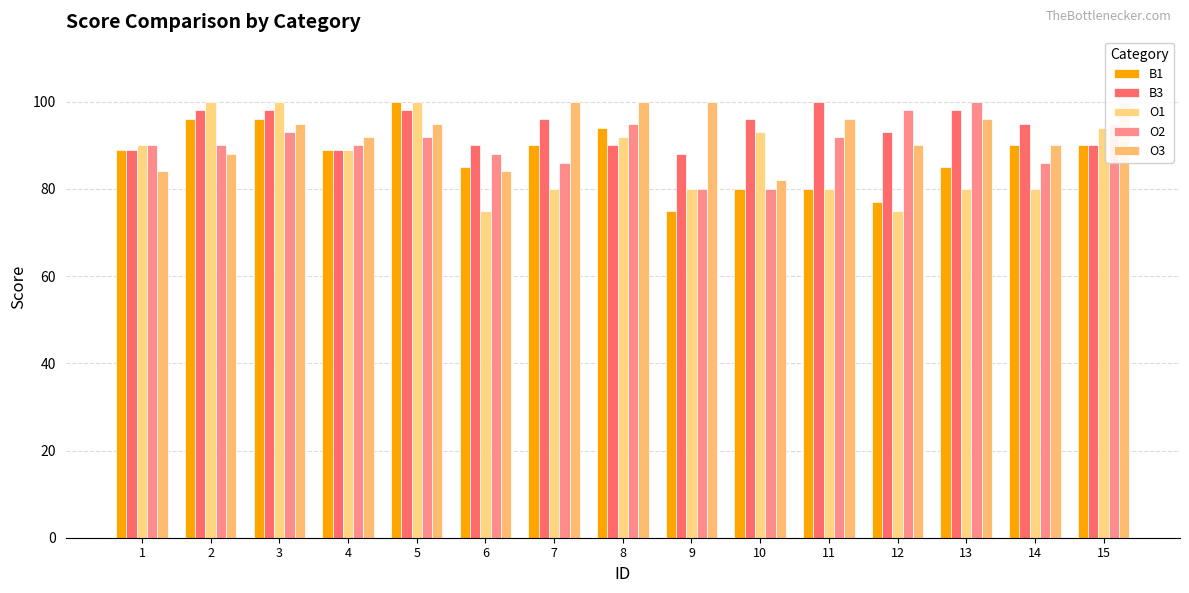

The value of O3 at 9 is 30. True or false?

False